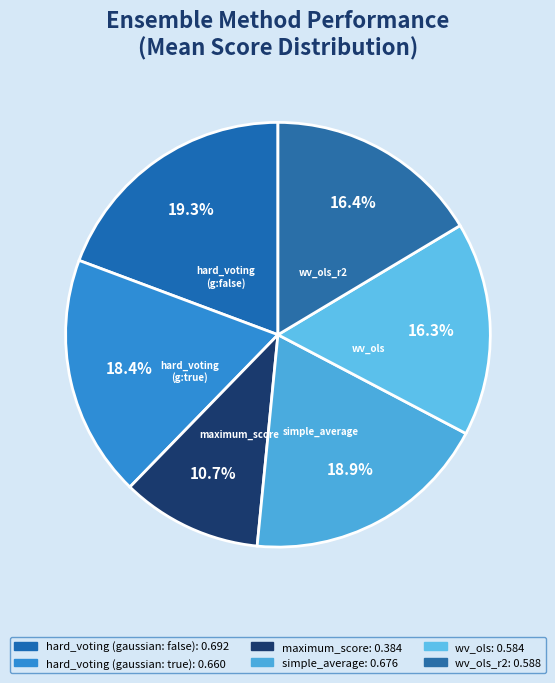

Count the number of slices in the pie.

6